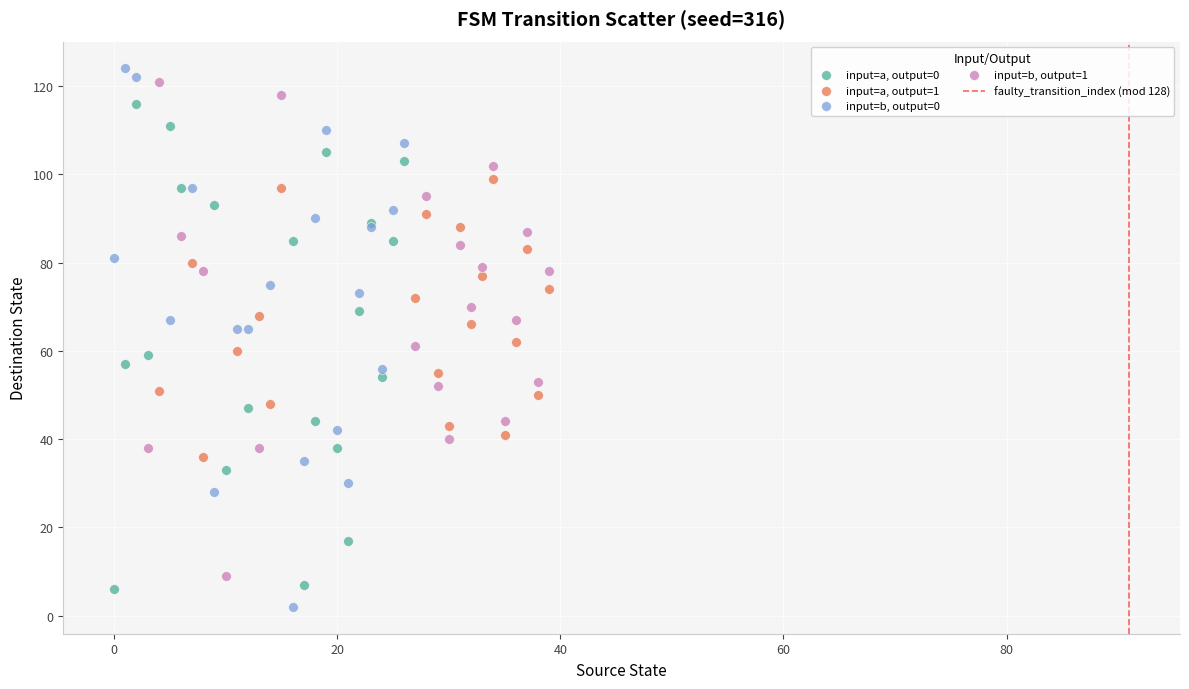

Which series has the largest Y range (max minus min)?

input=b, output=0